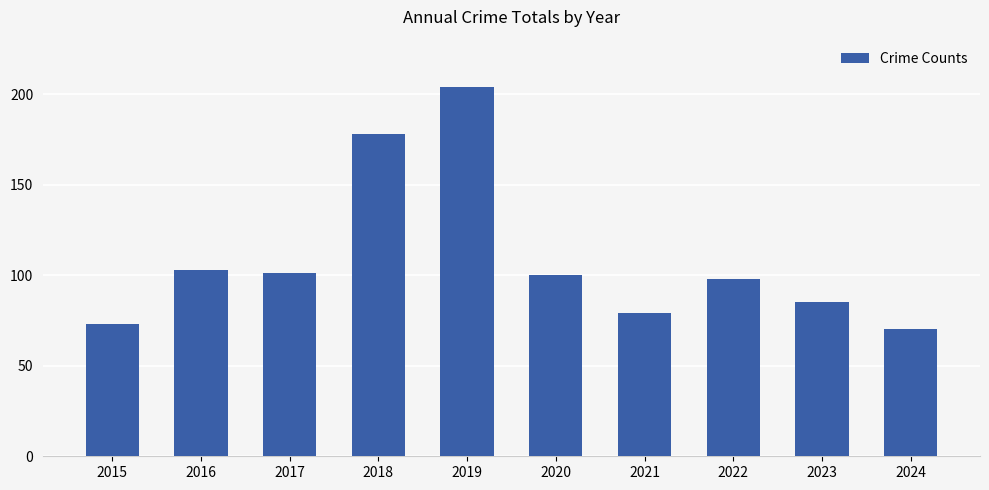

The value at 2023 is 53. True or false?

False